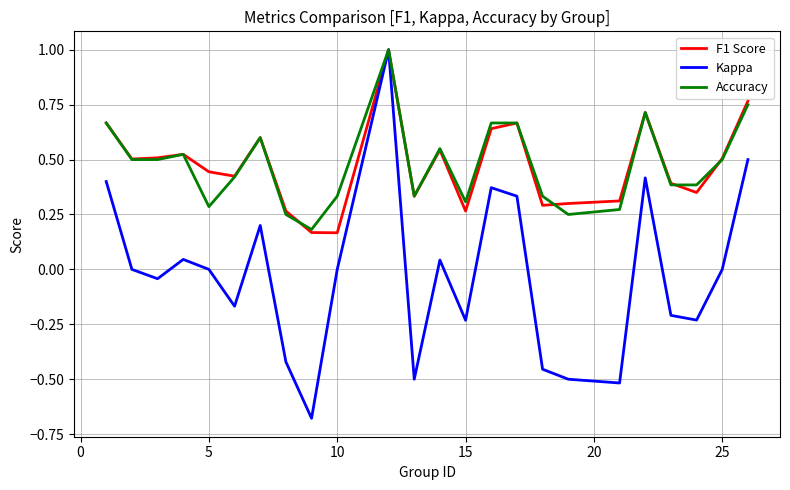

Which series has the widest spread of values?

Kappa